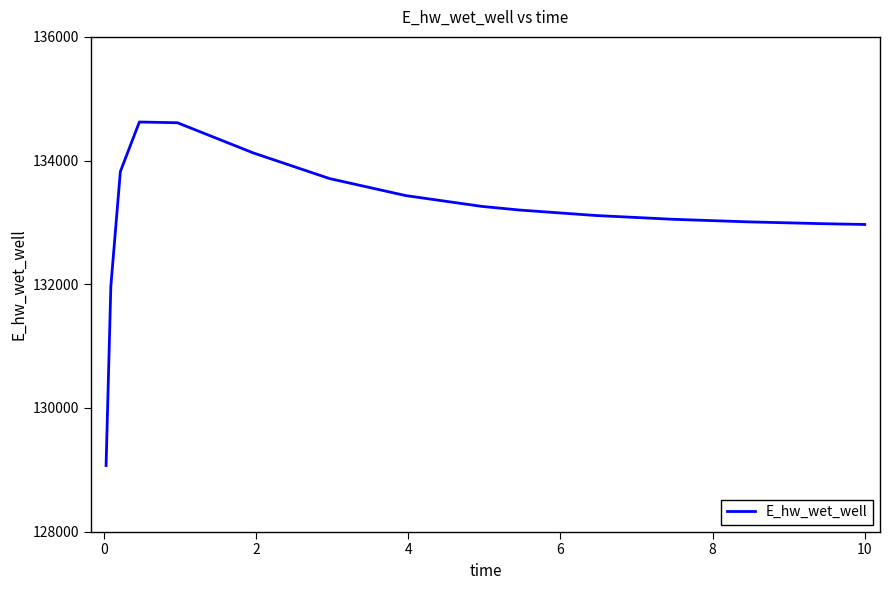

How many series are shown in this chart?

1